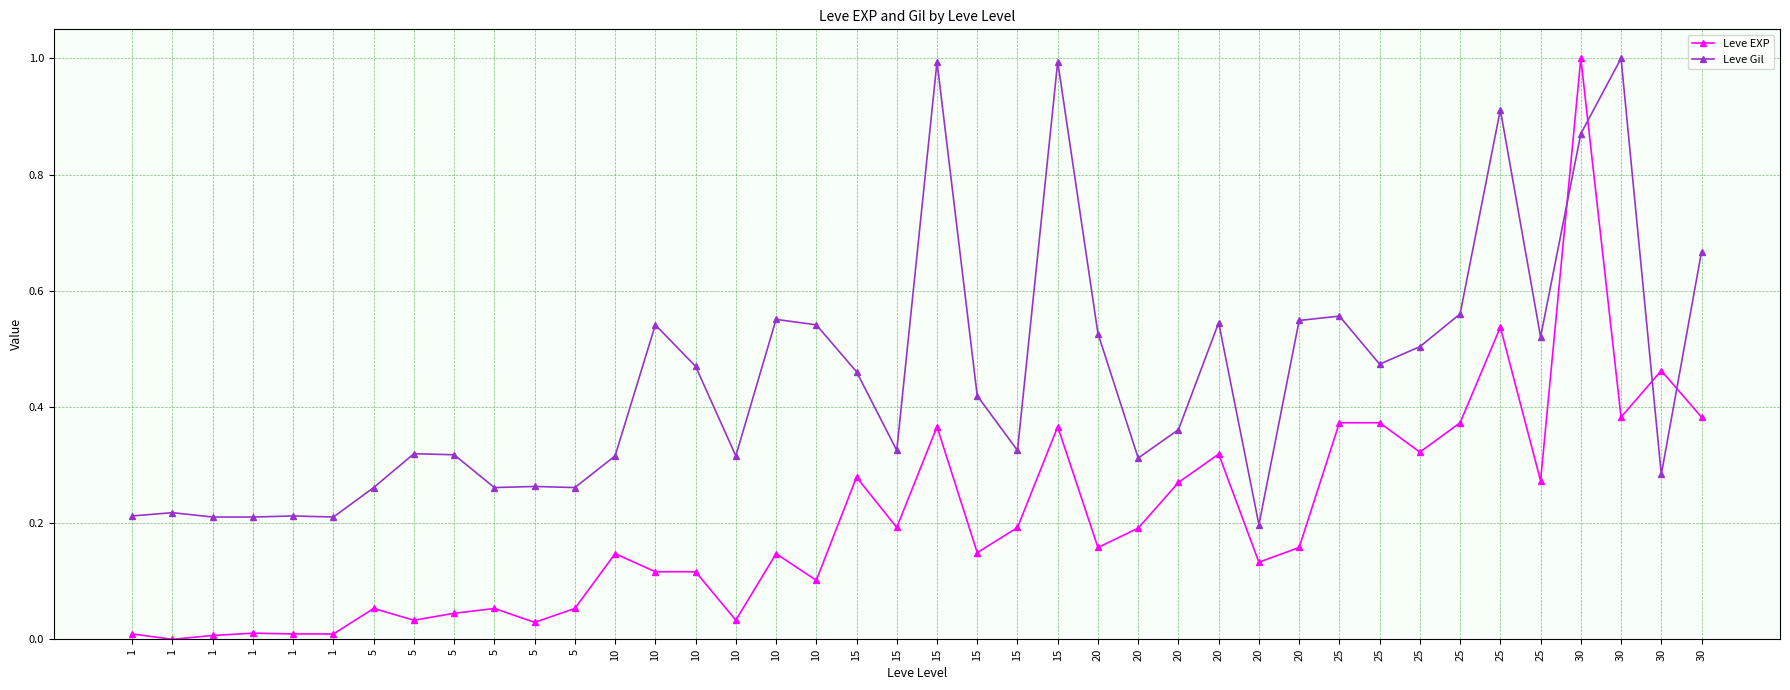

What are all the series names shown in the legend?

Leve EXP, Leve Gil